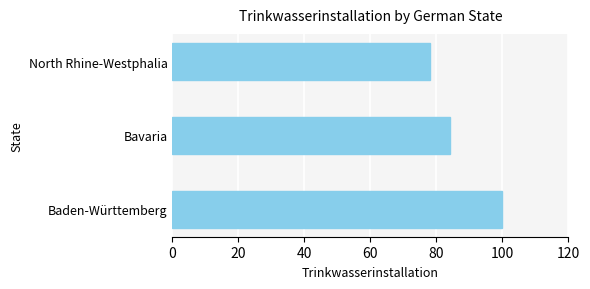

What is the sum of the values at North Rhine-Westphalia and Baden-Württemberg?

178